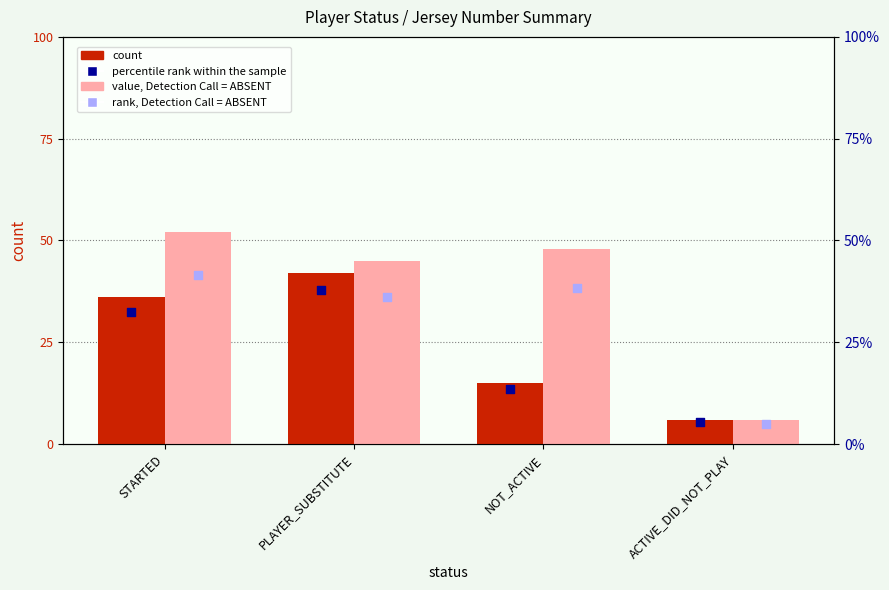

Which series reaches the maximum Y coordinate?

value, Detection Call = ABSENT